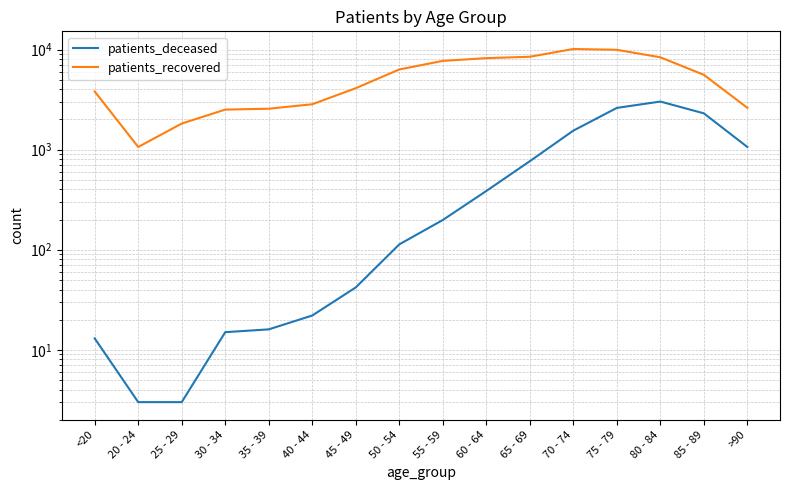

What is the smallest value displayed?

3